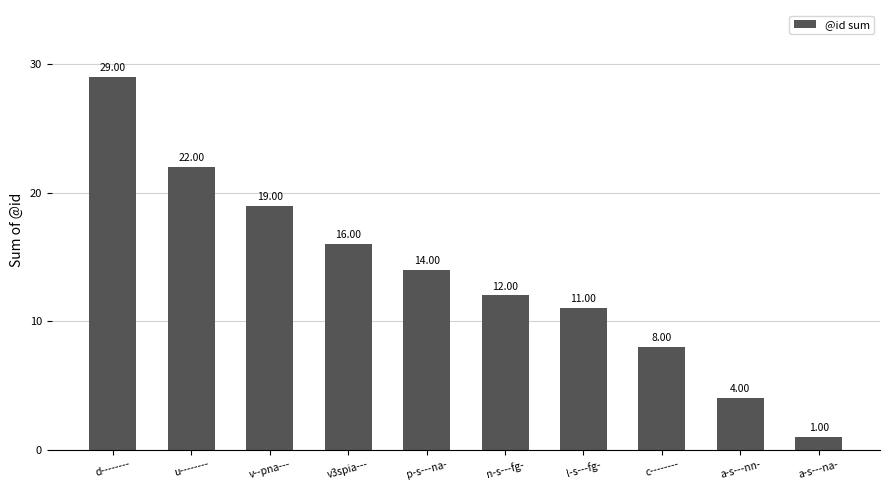

Rank the categories by value from highest to lowest.

d--------, u--------, v--pna---, v3spia---, p-s---na-, n-s---fg-, l-s---fg-, c--------, a-s---nn-, a-s---na-